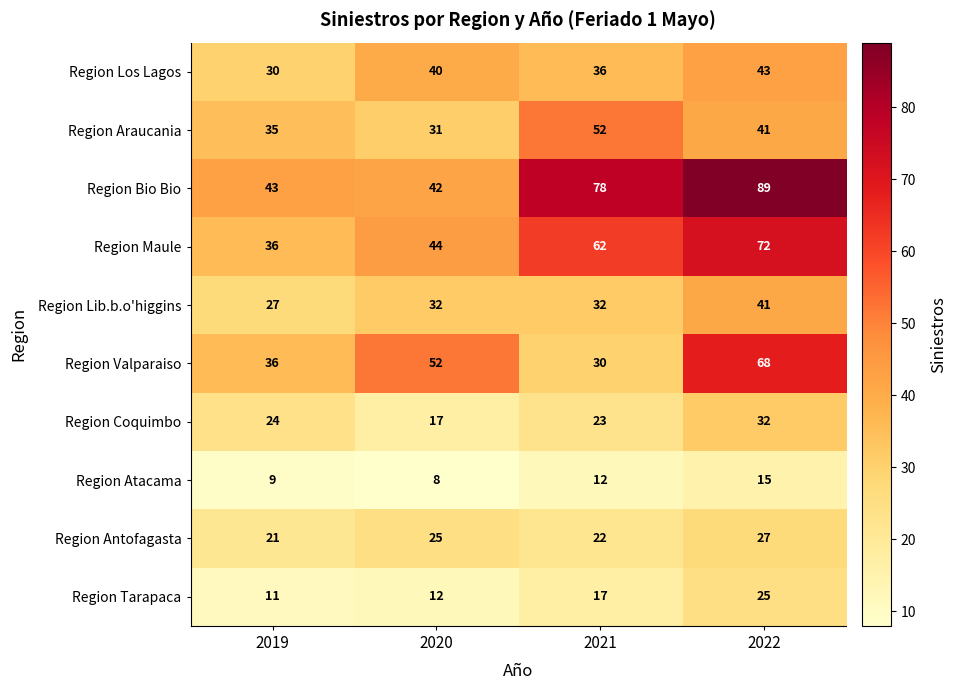

At which label is Region Valparaiso closest to 49?

2020